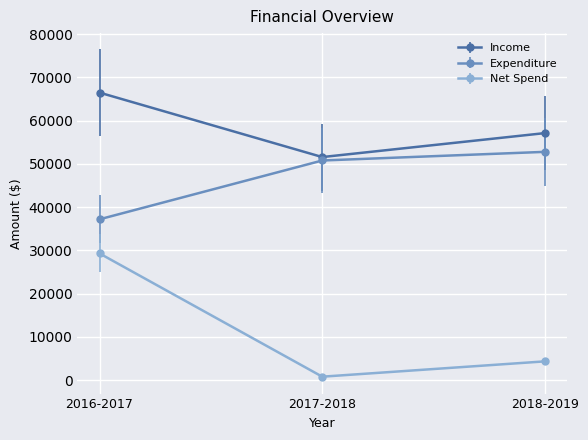

Rank the series by their average value, from lowest to highest.

Net Spend, Expenditure, Income